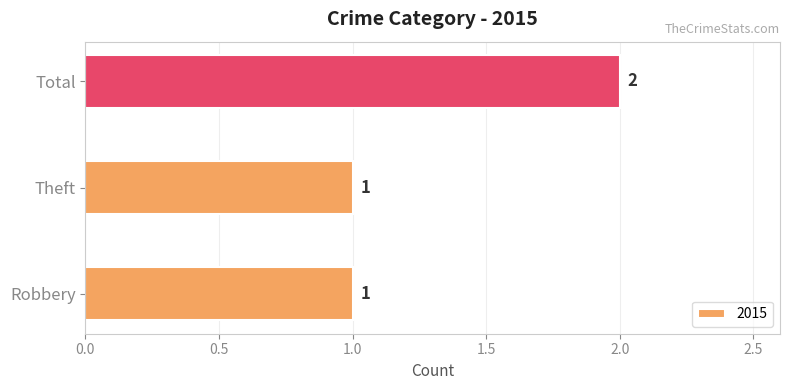

Reading top to bottom, what are all the values shown in this chart?

2	1	1